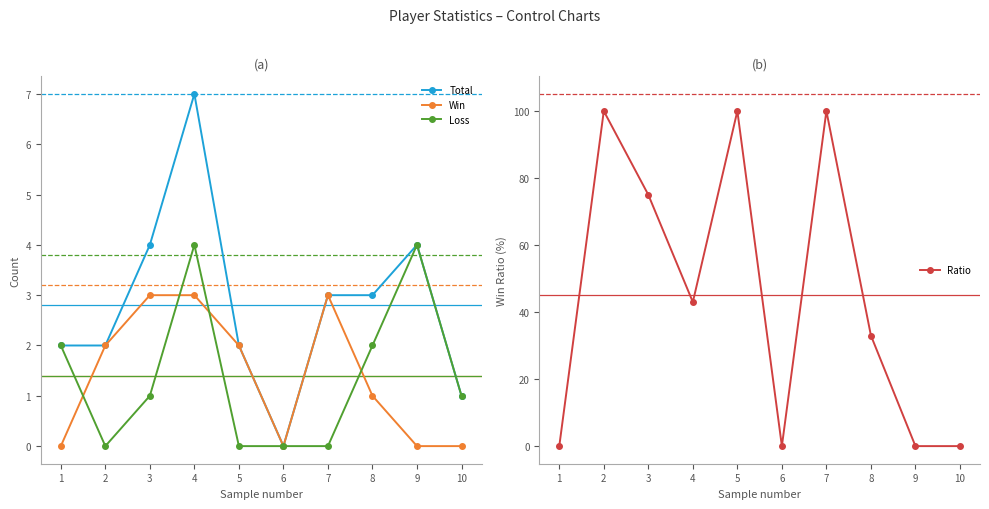

Which series has the largest range (max minus min)?

Ratio